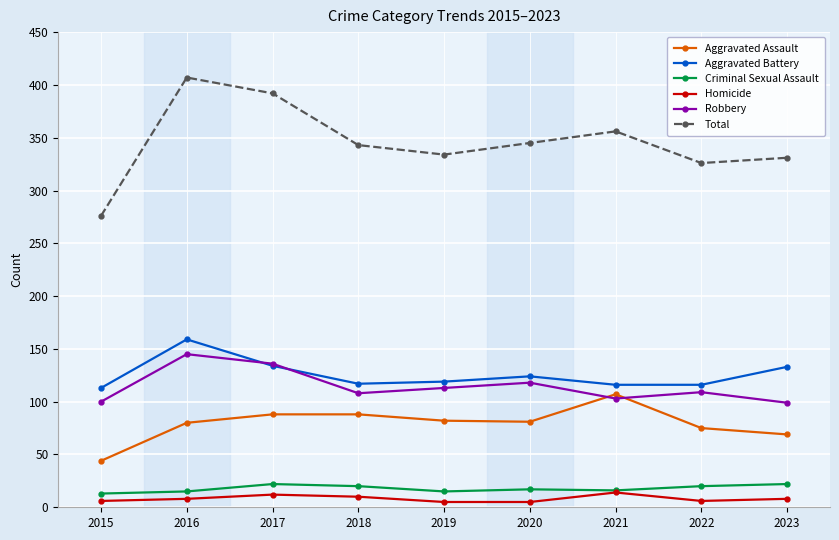

What is the difference between the second highest and second lowest values in the Total series?

66